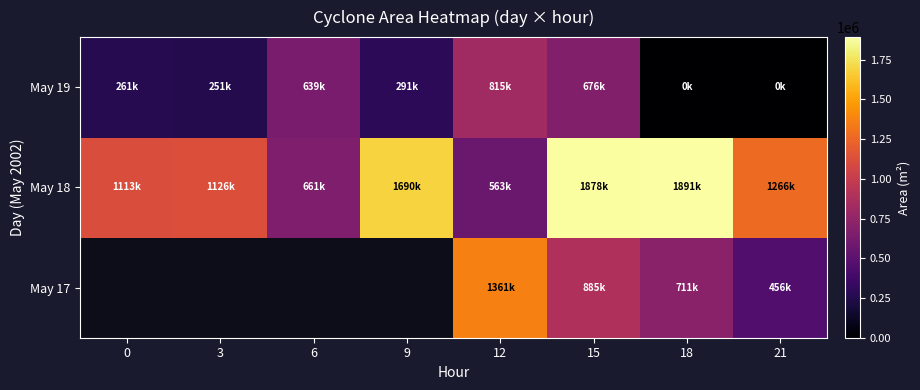

At which label does May 18 reach its peak?

18